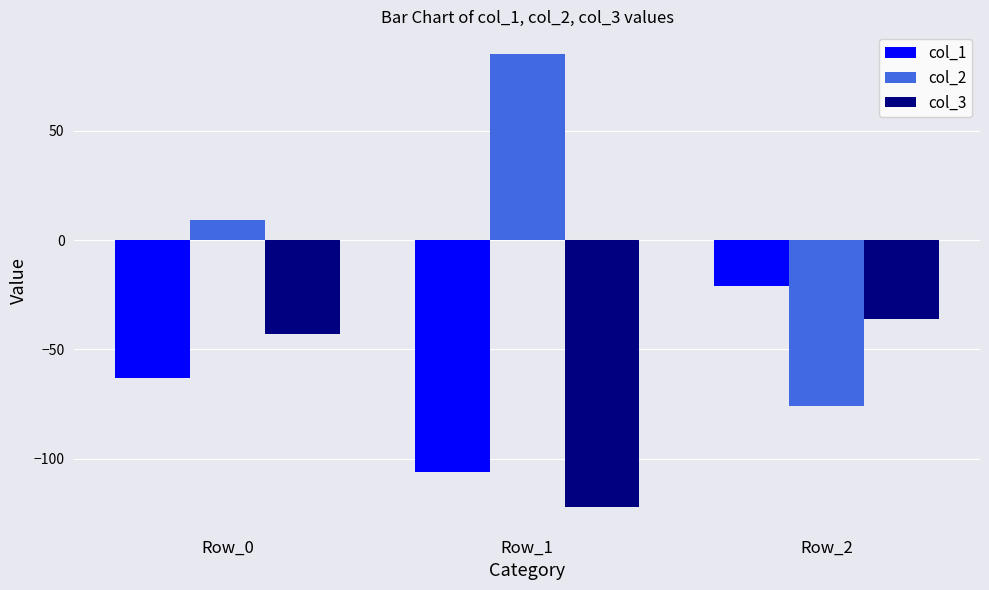

Reading left to right, extract all data points from this chart.

col_1: Row_0=-63	Row_1=-106	Row_2=-21
col_2: Row_0=9	Row_1=85	Row_2=-76
col_3: Row_0=-43	Row_1=-122	Row_2=-36